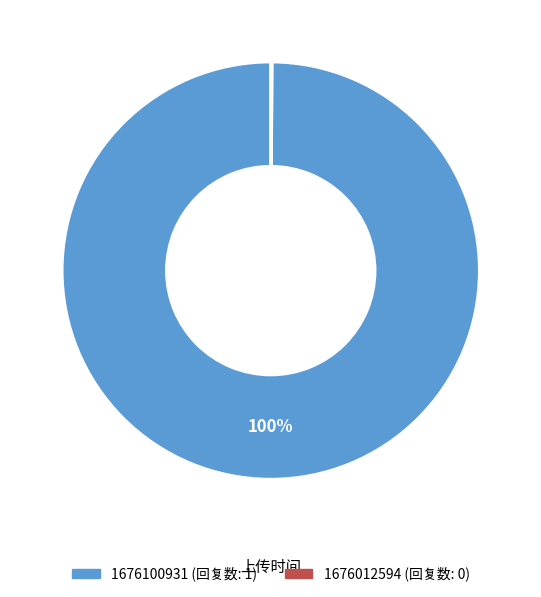

Which category has the biggest portion of the pie?

1676100931